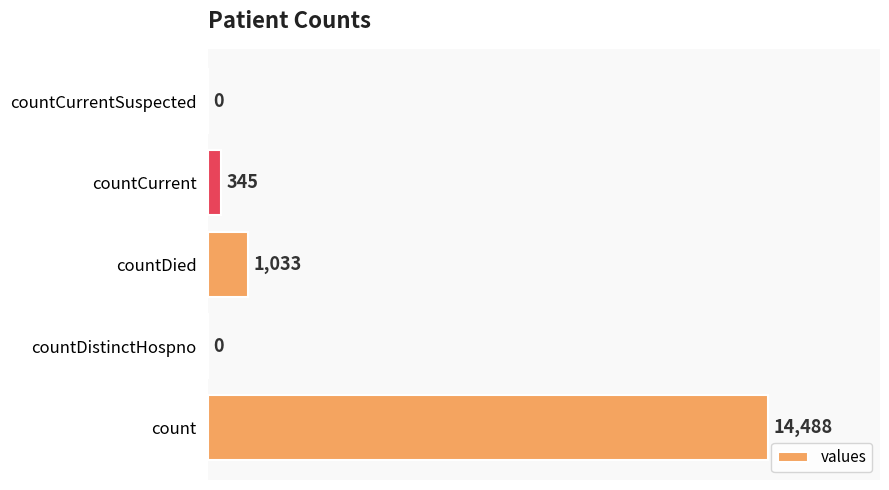

What is the sum of all values?

15866